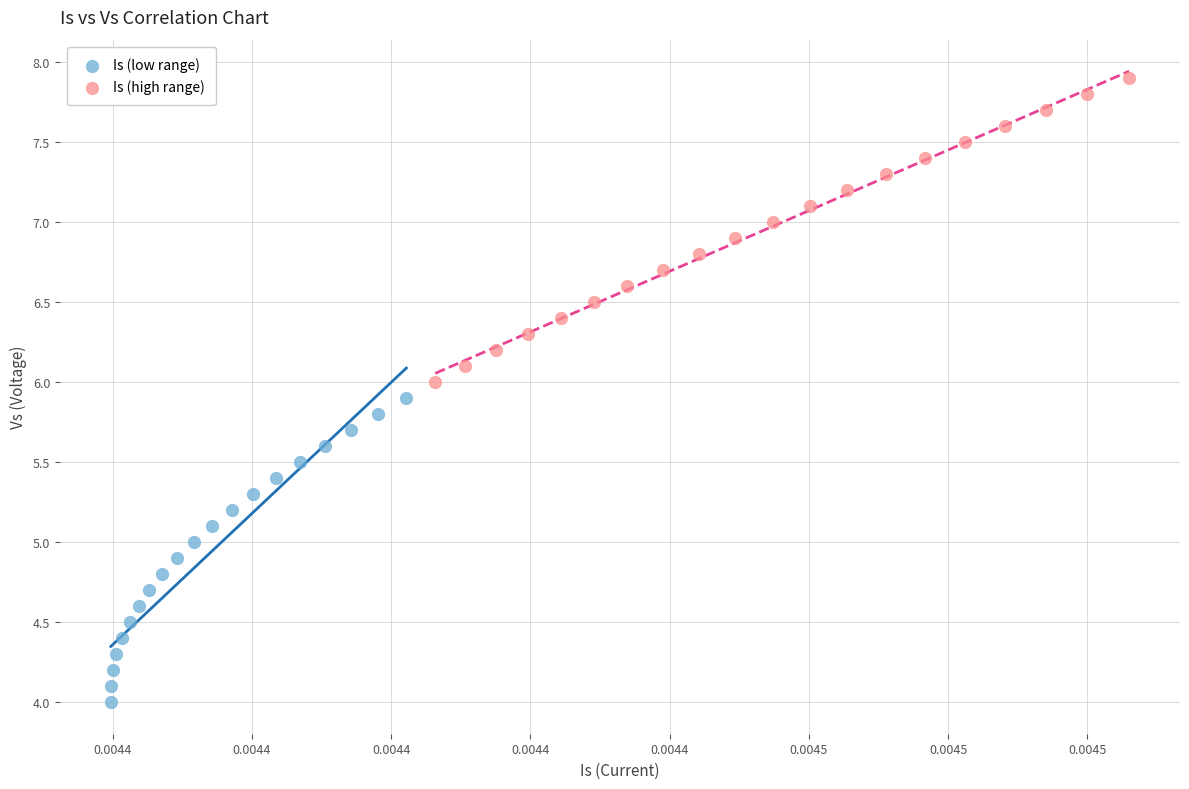

Which series contains the highest Y value?

Is (high range)